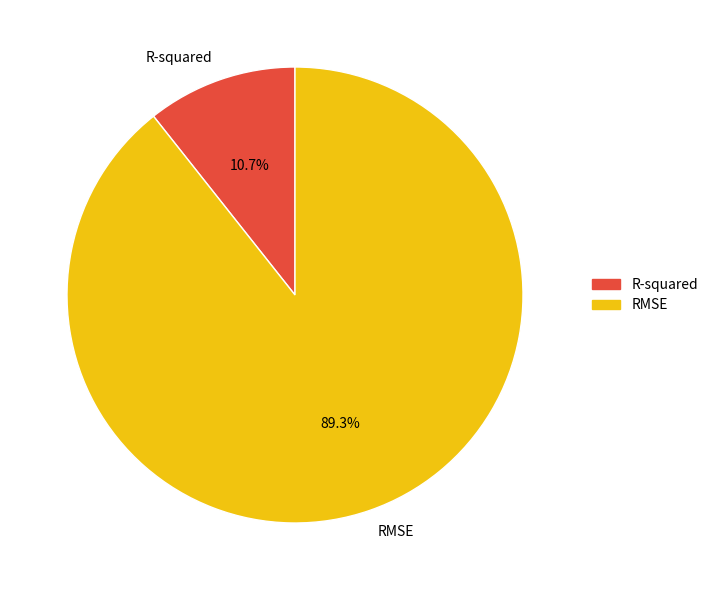

What is the total percentage of RMSE and R-squared?

100.0%